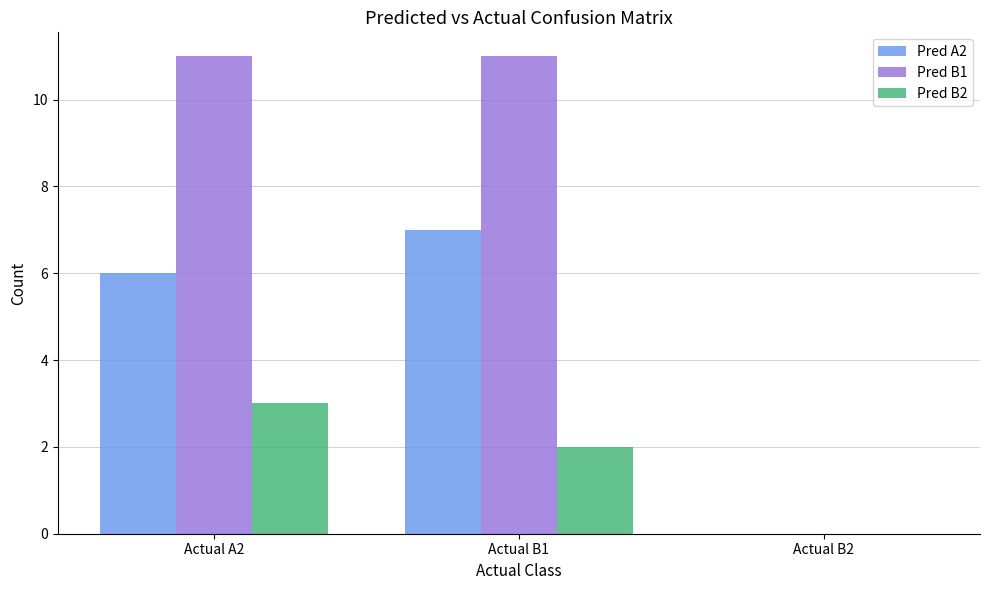

Reading left to right, transcribe all the data shown in this chart.

Pred A2: Actual A2=6	Actual B1=7	Actual B2=0
Pred B1: Actual A2=11	Actual B1=11	Actual B2=0
Pred B2: Actual A2=3	Actual B1=2	Actual B2=0